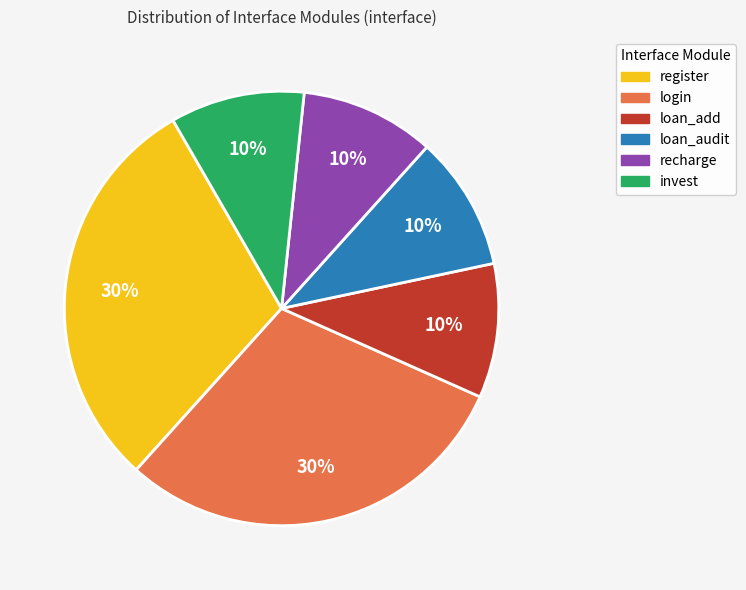

Is recharge the majority of the pie?

No